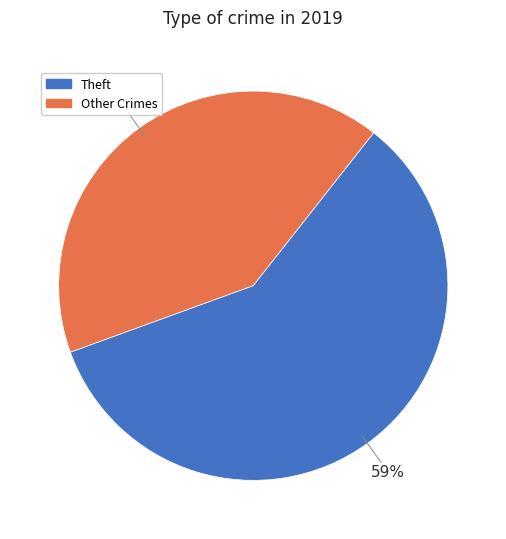

Is there a majority slice in this chart?

Yes